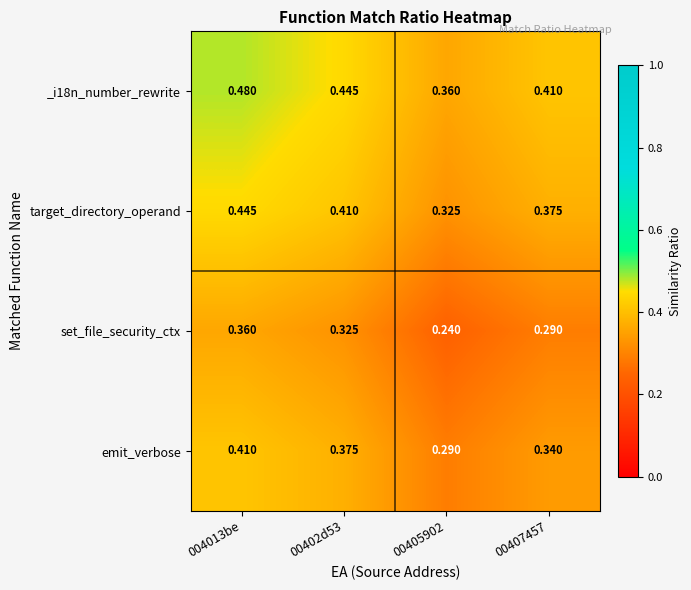

Is the value of emit_verbose at 004013be greater than the value of target_directory_operand at 004013be?

No